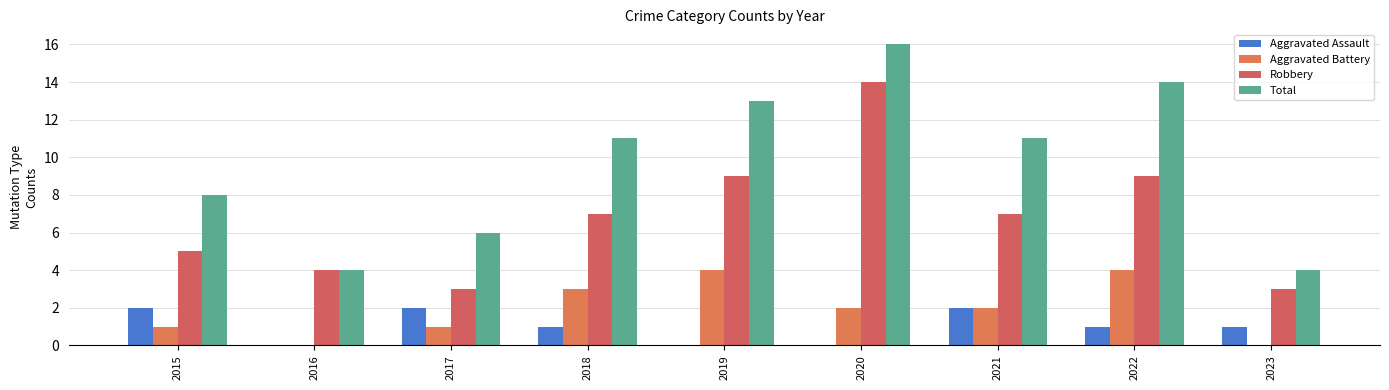

Is it true that Robbery equals 6 at 2022?

False